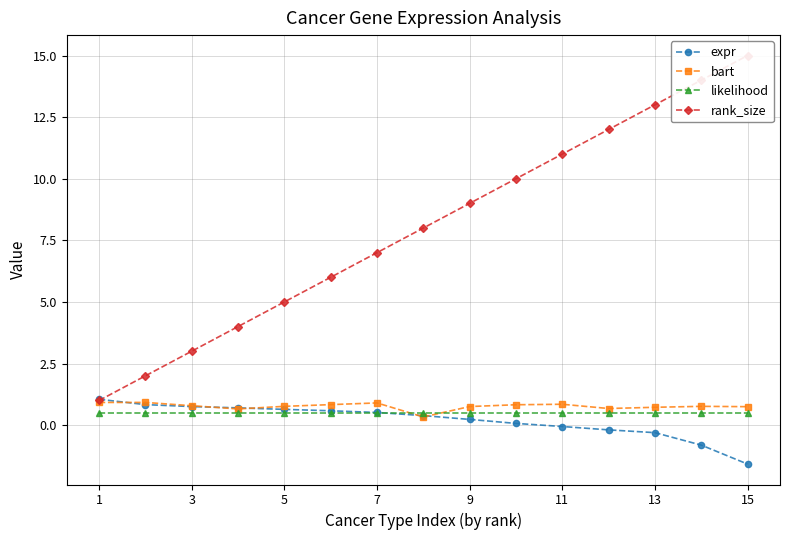

True or false: bart has a value of 0.7 at 15.

True